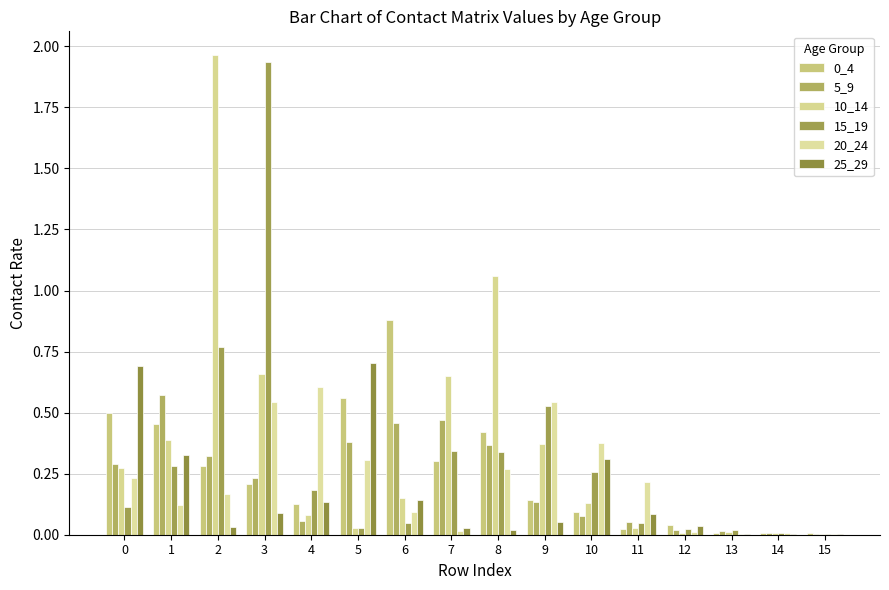

What is the approximate value of 25_29 at 9?

0.1